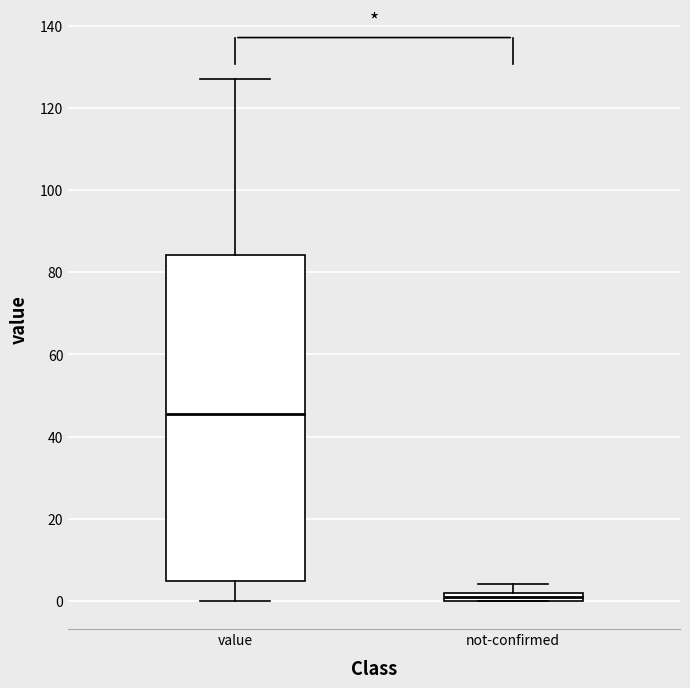

Where is the upper edge of the box for not-confirmed on the y-axis? The values are not printed on the chart, so give them approximately, as read against the axis.

2